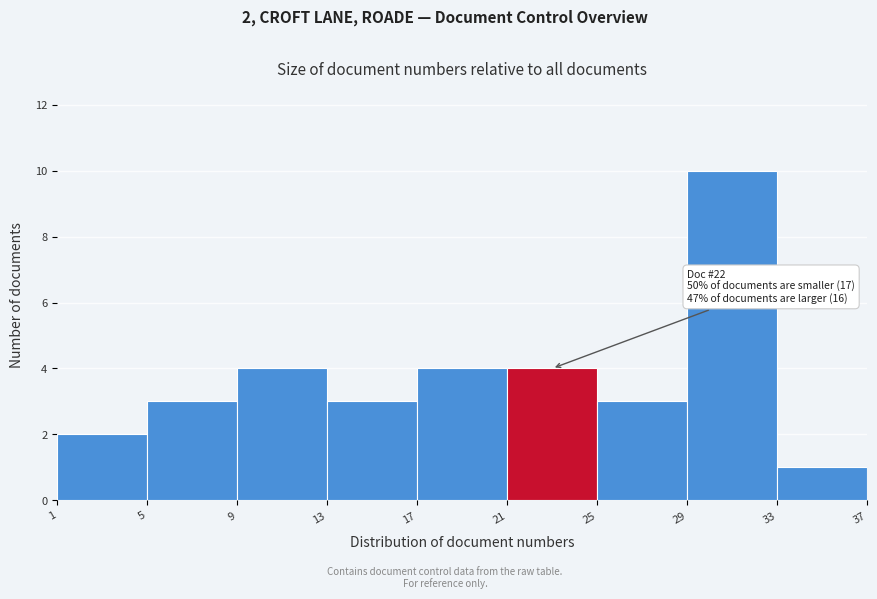

Which range on the x-axis has the tallest bar?

29 to 33